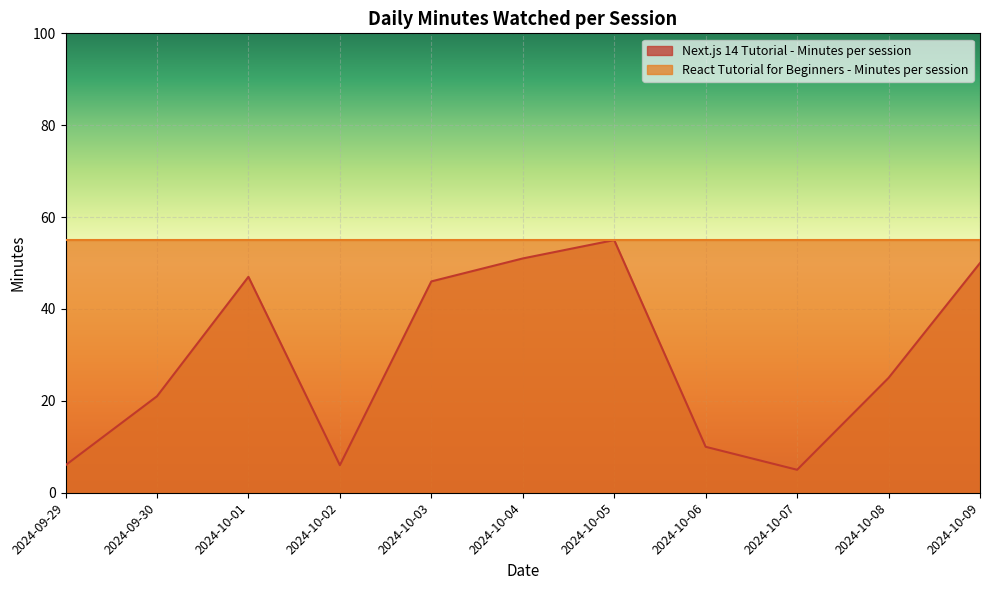

What value does the data have at 2024-10-07?

5